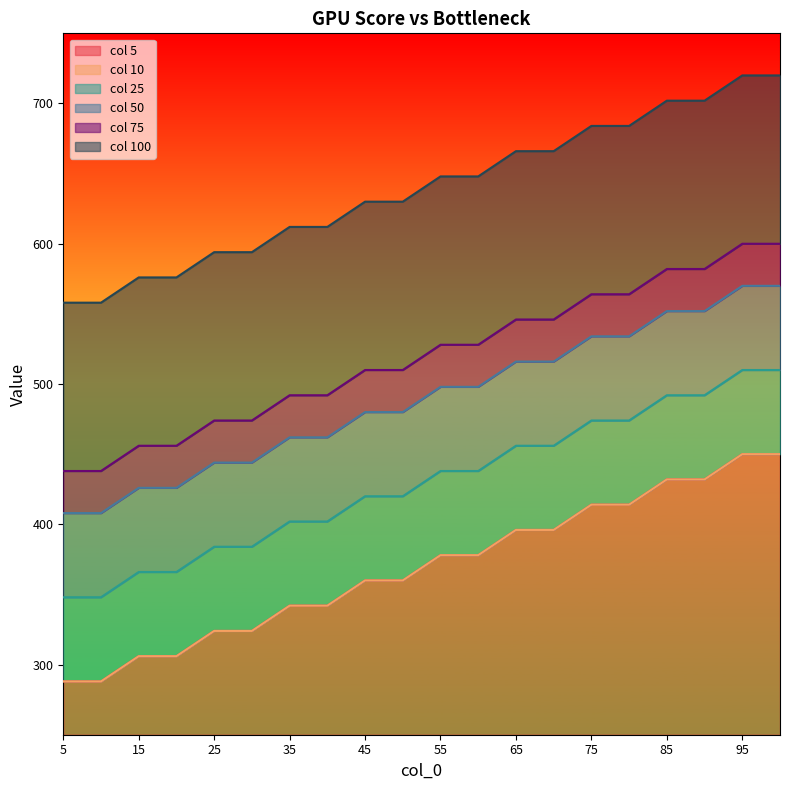

True or false: 75 and 100 cross at least once.

False